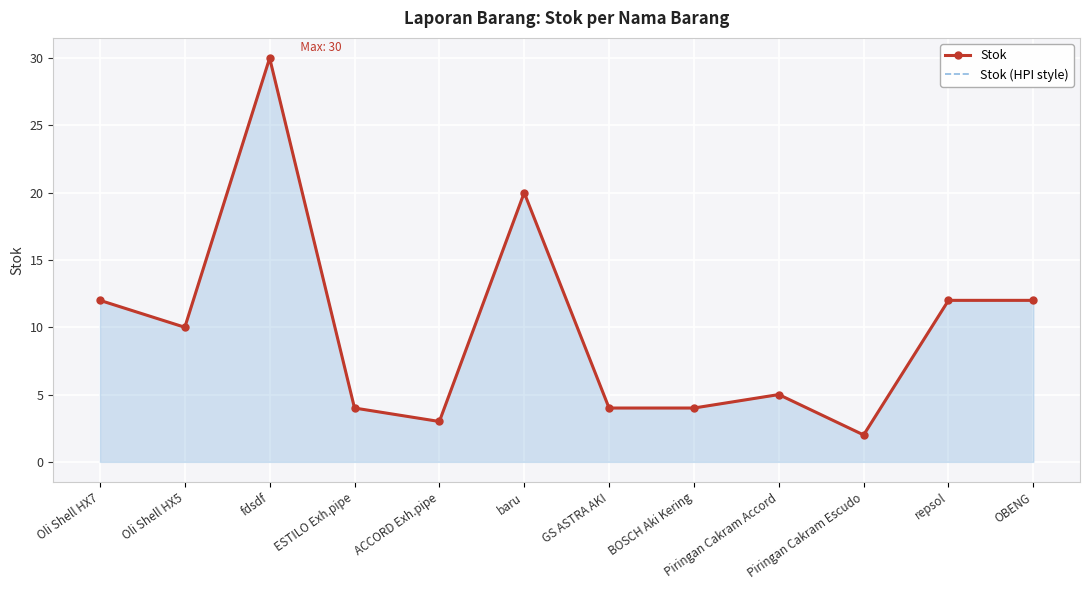

Rank the series at GS ASTRA AKI from lowest to highest value.

Stok, Stok (HPI style)